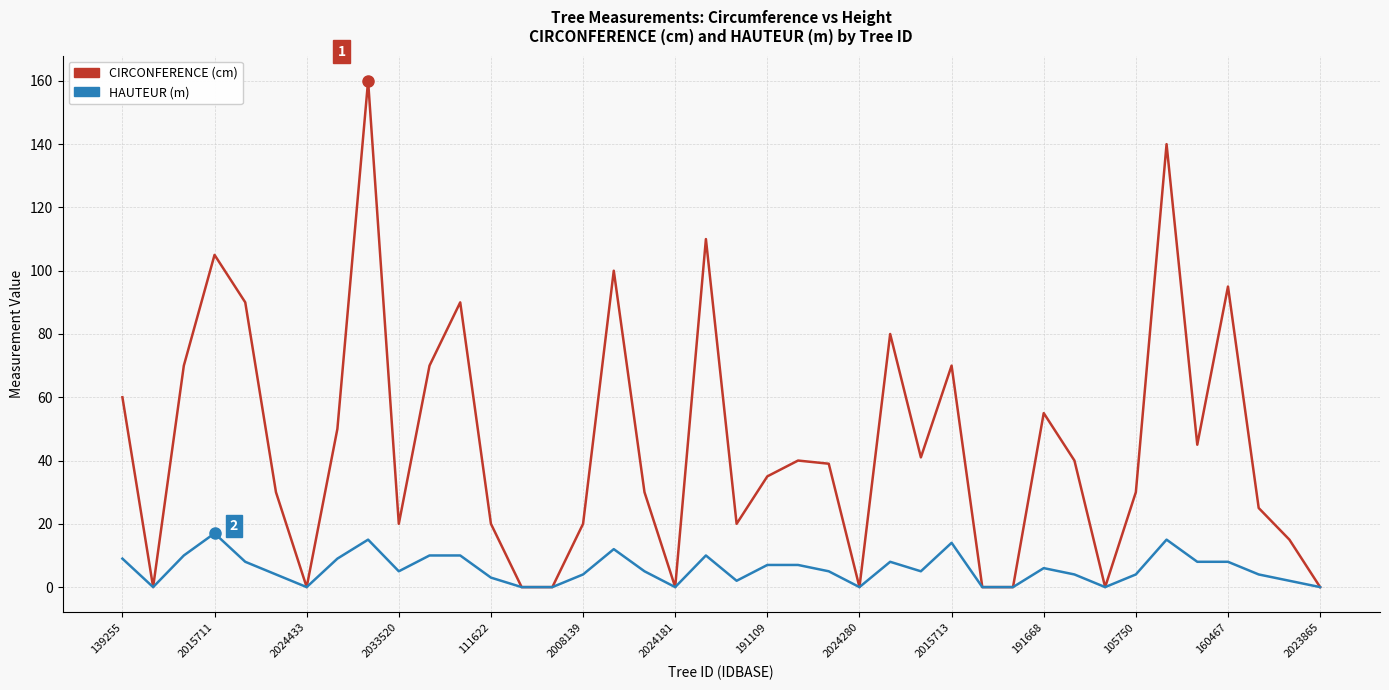

List the series in order of their peak value, highest first.

CIRCONFERENCE (cm), HAUTEUR (m)